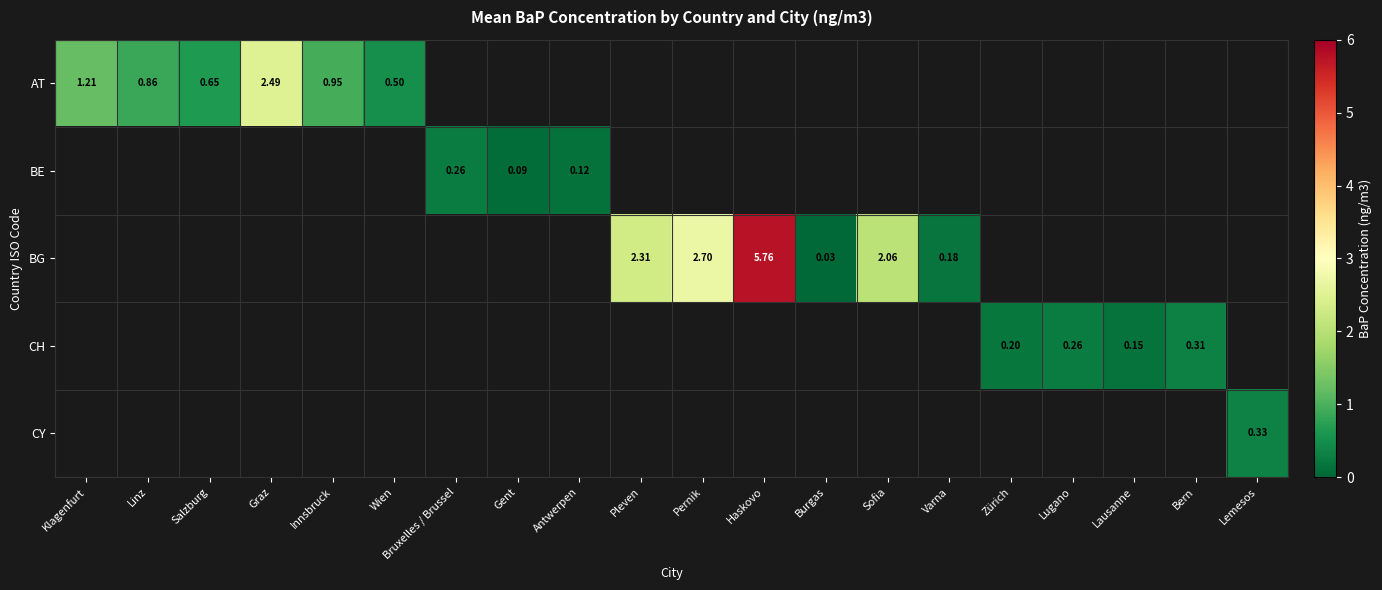

At how many categories does at least one series exceed 1?

6